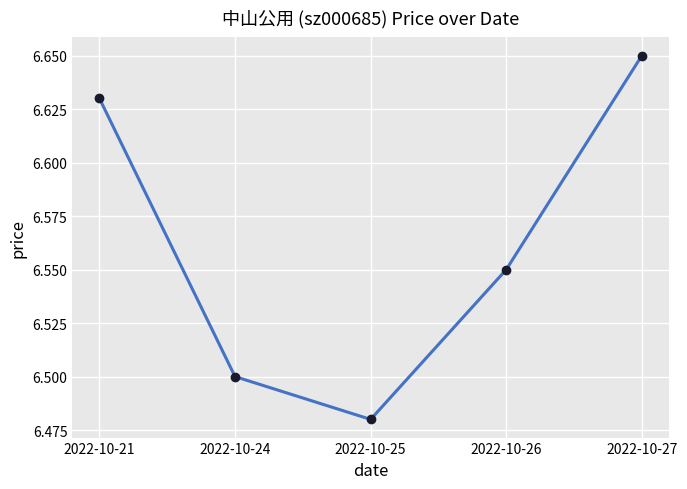

Where is the data nearest to the value 6?

2022-10-25